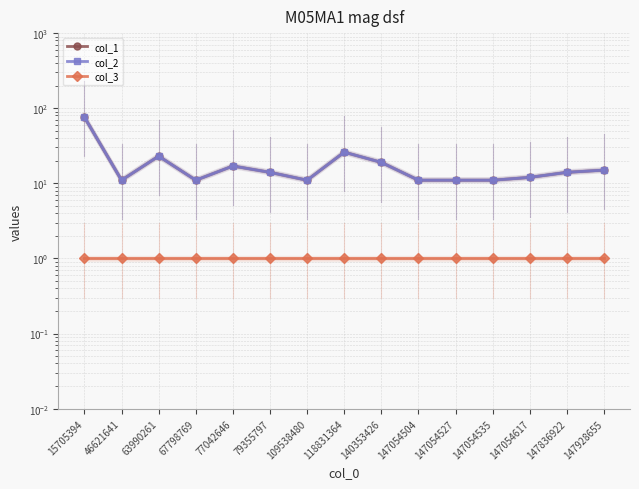

True or false: col_1 and col_3 intersect in this chart.

False